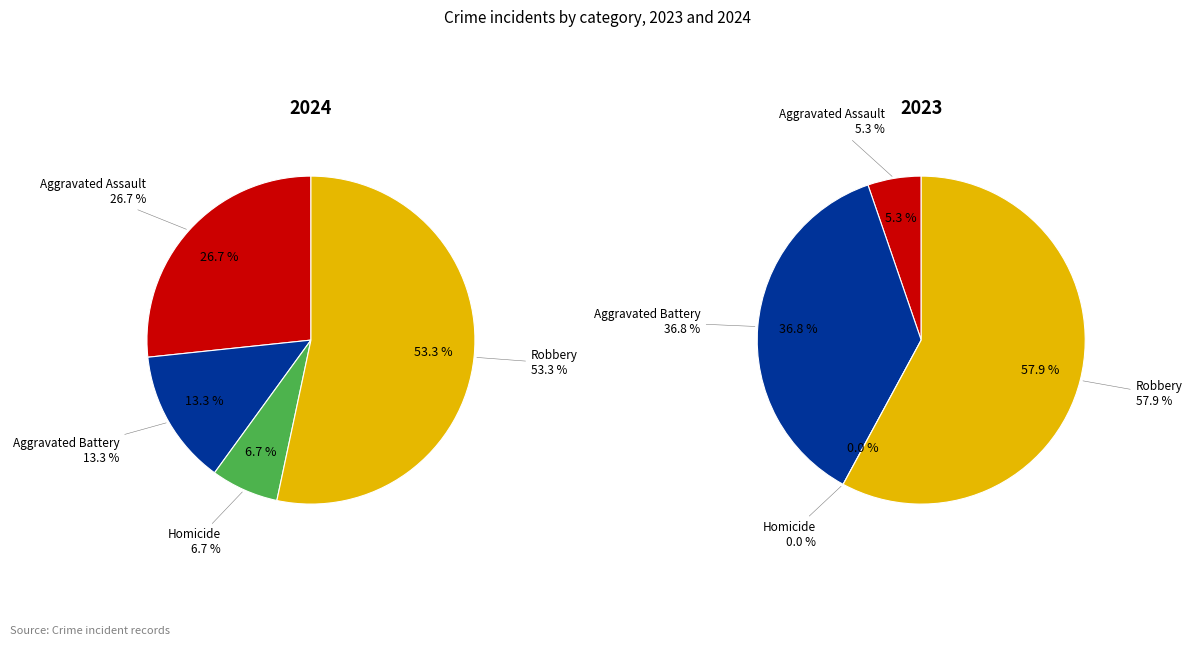

Which series has the widest spread of values?

values_2023